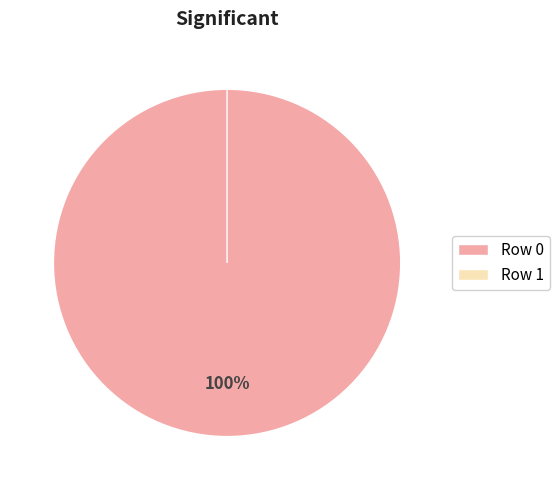

What is the change in value from 0 to 1?

-1